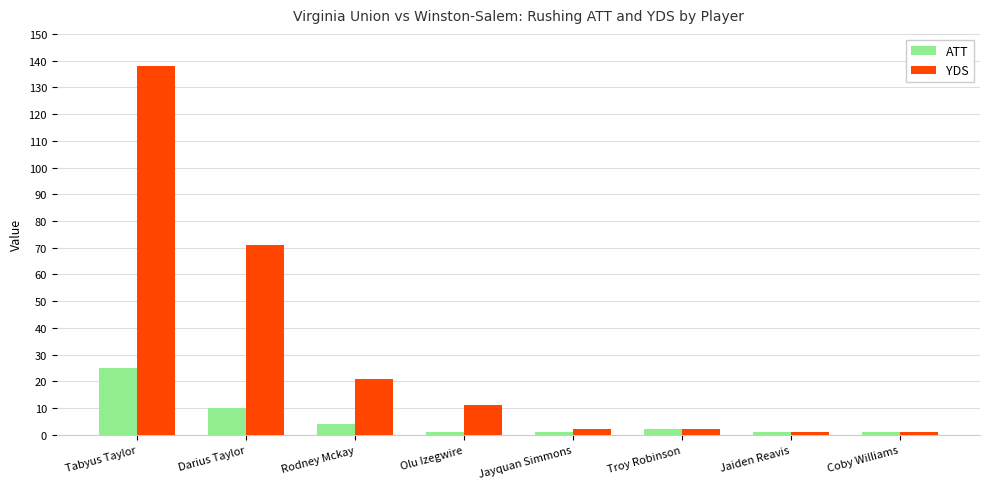

The value of YDS at Jaiden Reavis is 1. True or false?

True